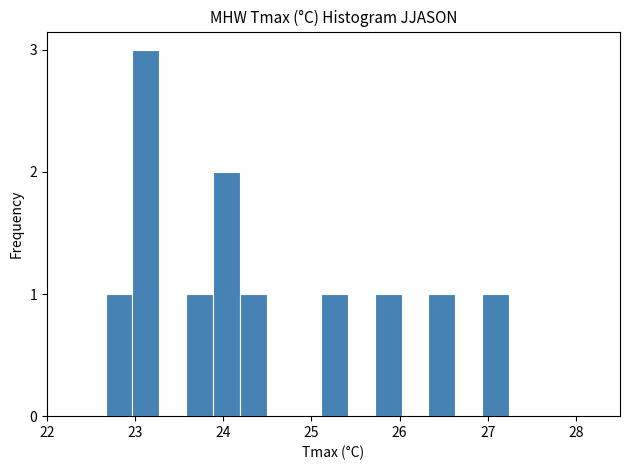

Around what value on the x-axis is the tallest bar? Give the approximate position of its centre, as read against the axis.

23.1